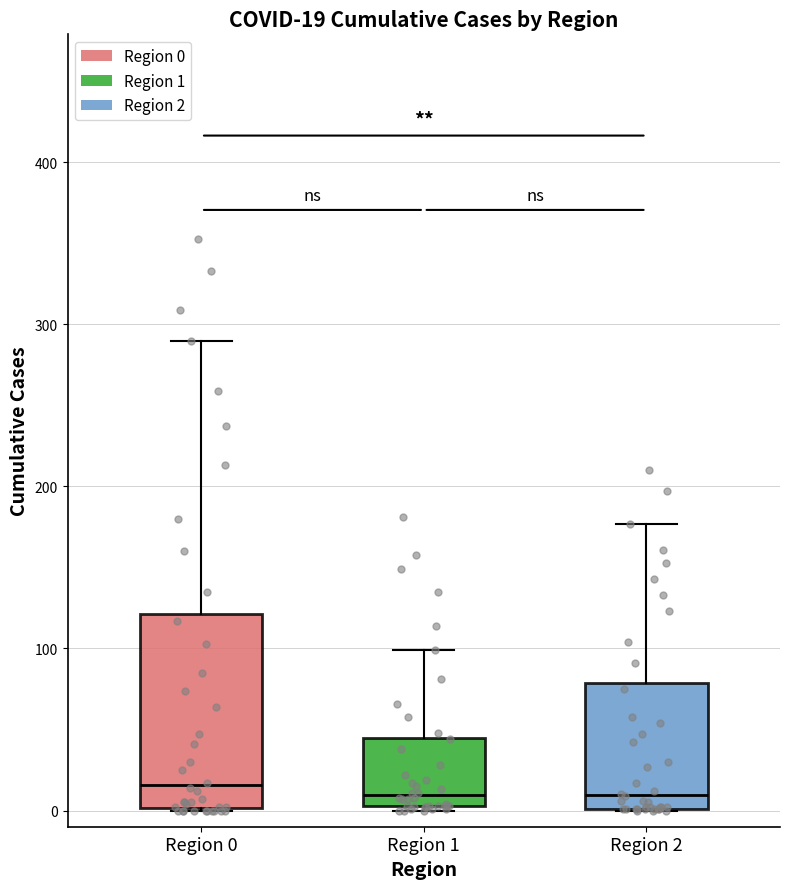

Comparing the boxes themselves (not the whiskers), which one is the tallest?

Region 0